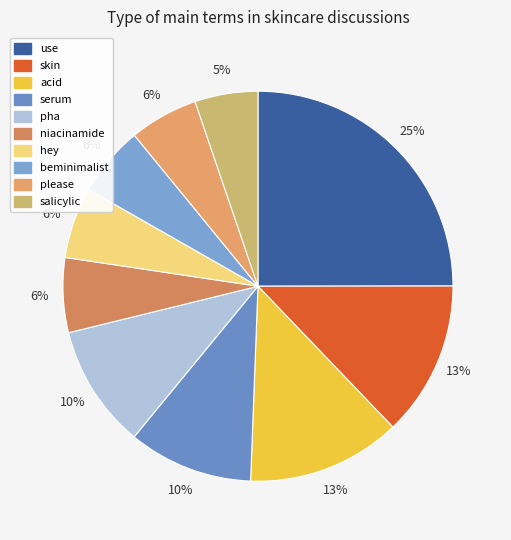

To the nearest percent, what is the difference between the largest and smallest slice percentages?

20%